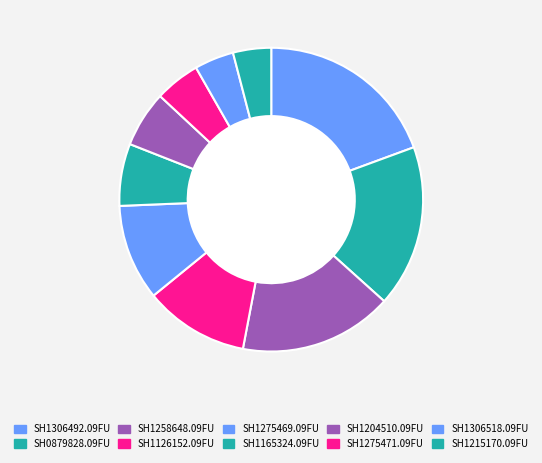

What is the smallest slice in the pie chart?

SH1215170.09FU